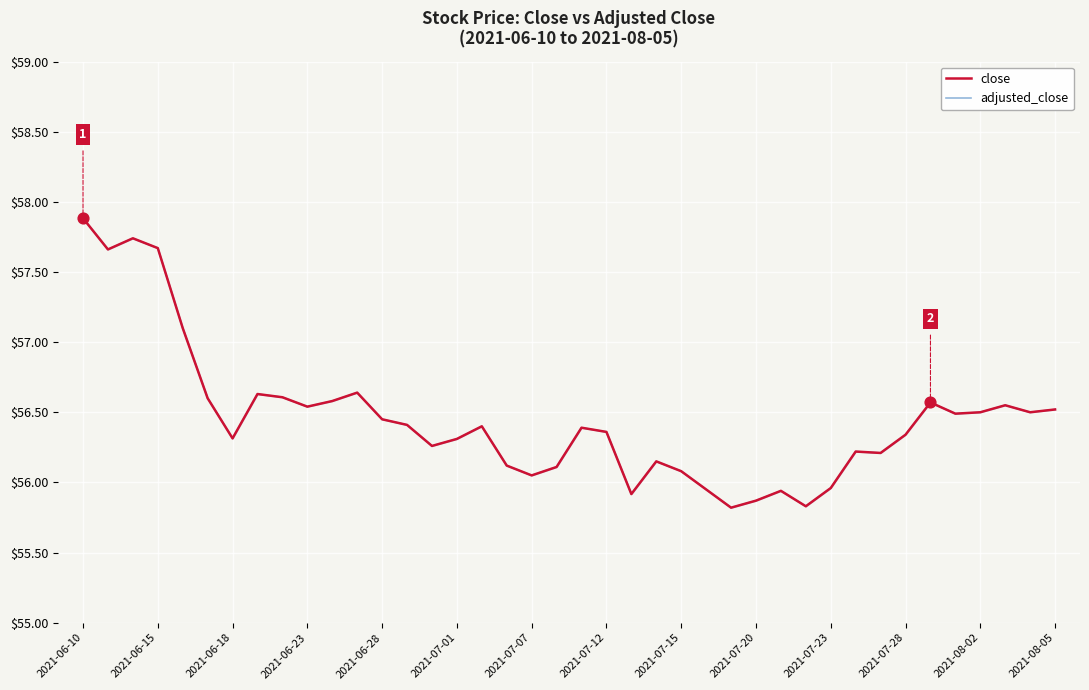

Which series has the largest Y range (max minus min)?

close